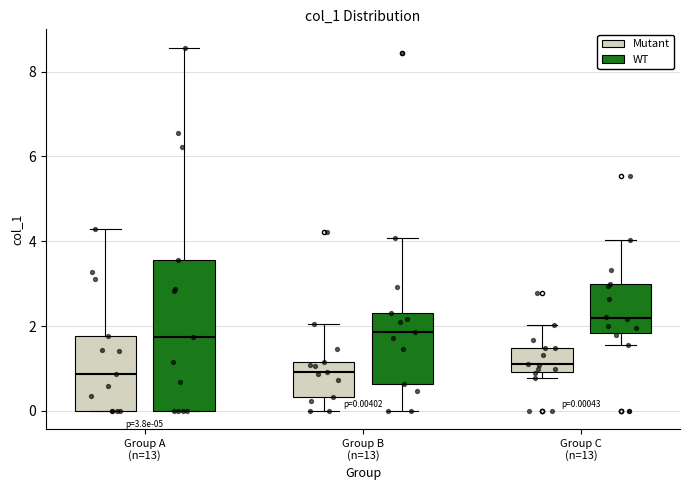

Which box has the highest median line?

Group C (n=13) (WT)